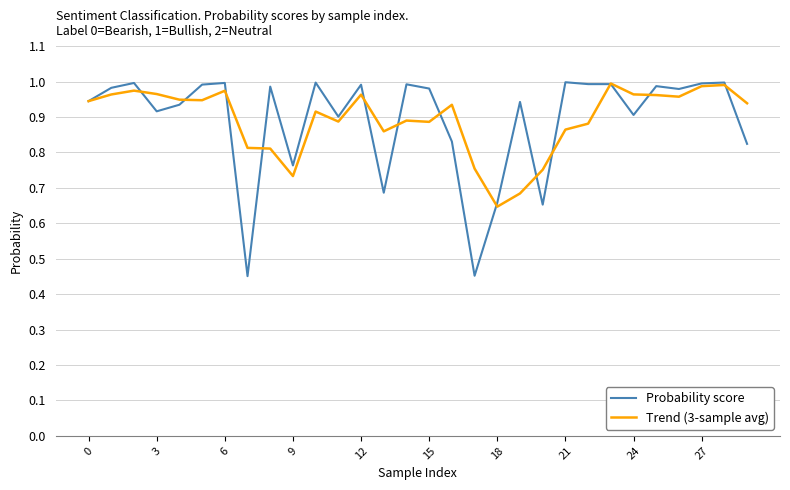

Which series has the widest spread of values?

Probability score